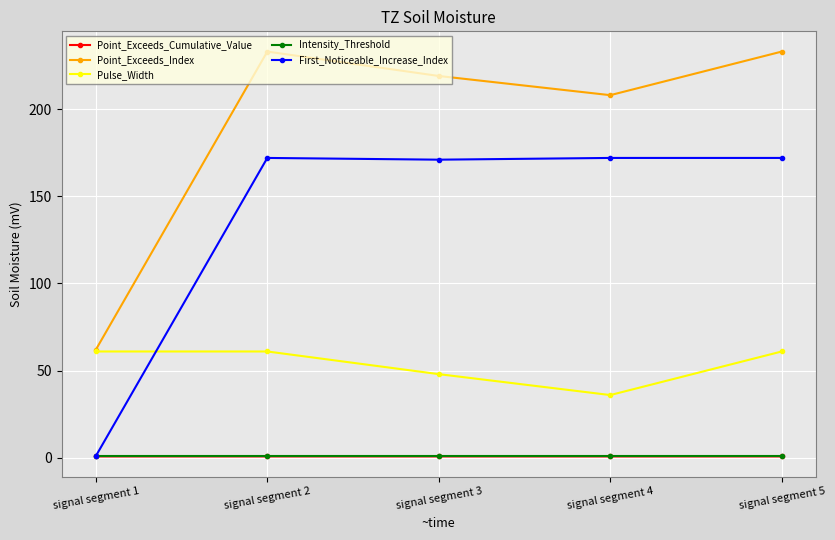

How many interior local peaks does the Point_Exceeds_Index series have?

1